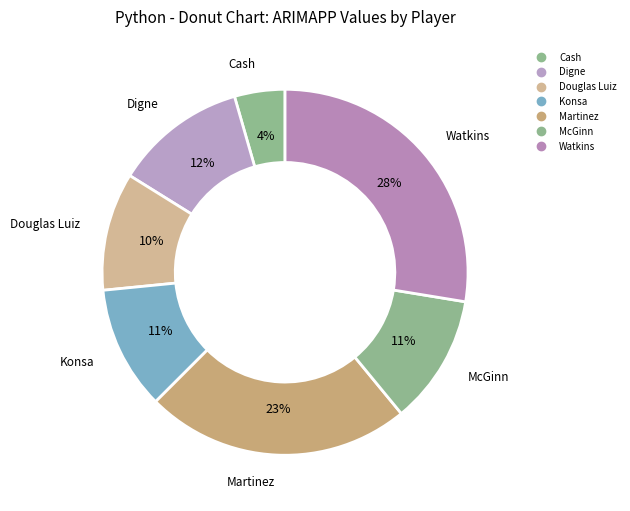

Combined, do Cash and Konsa account for over 50%?

No